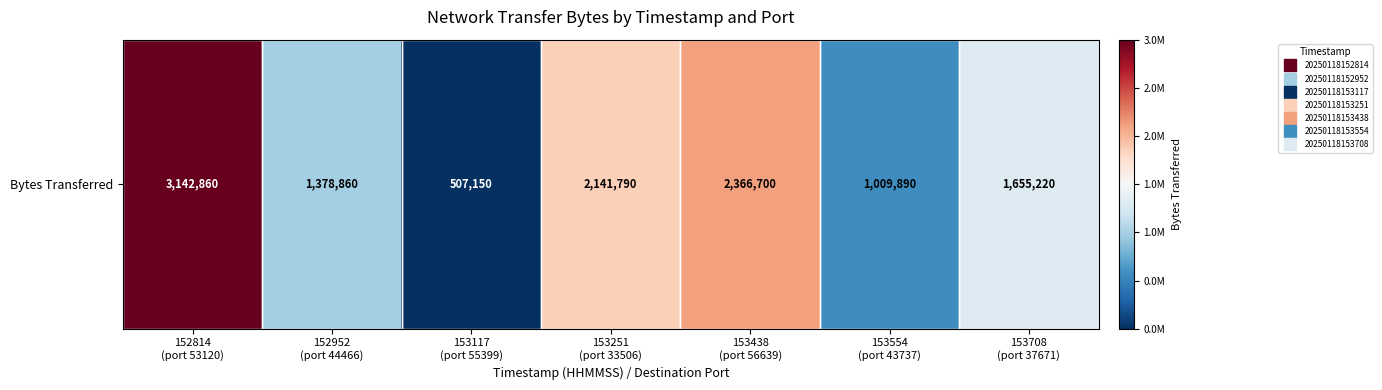

How many categories are shown in the chart?

7